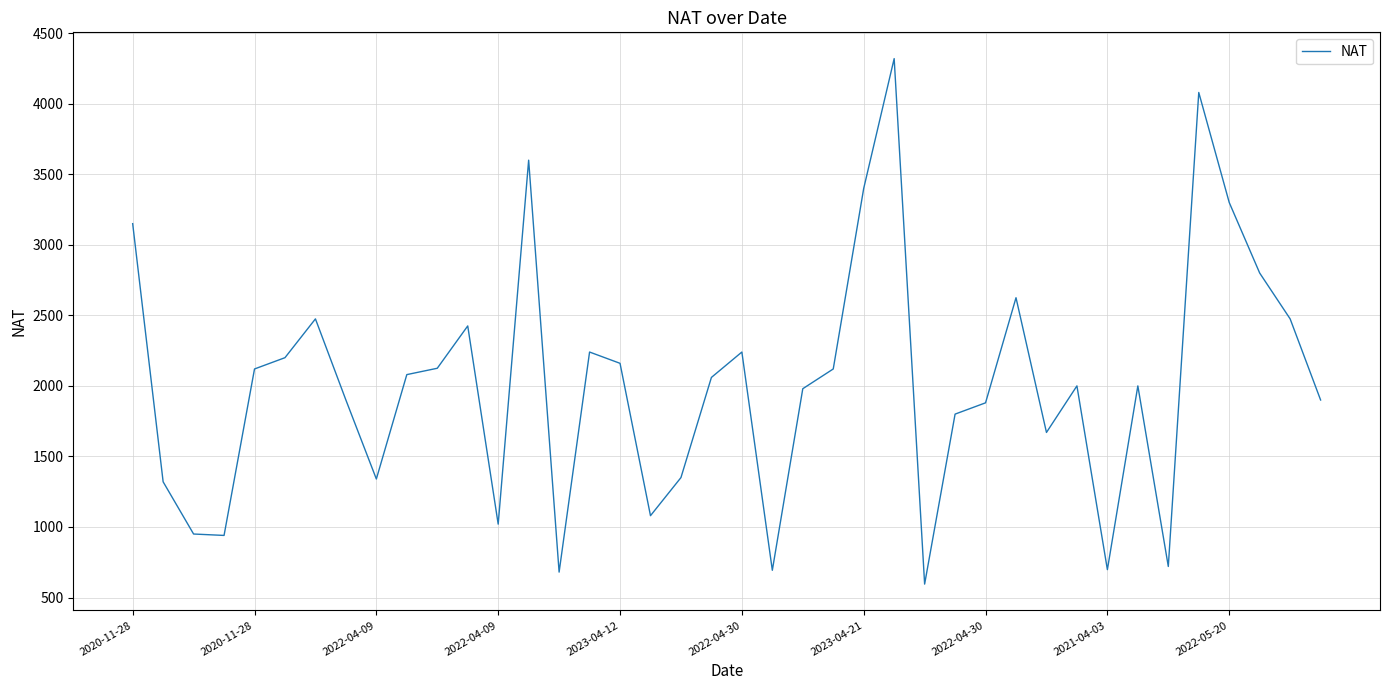

How many distinct data groups are displayed?

1